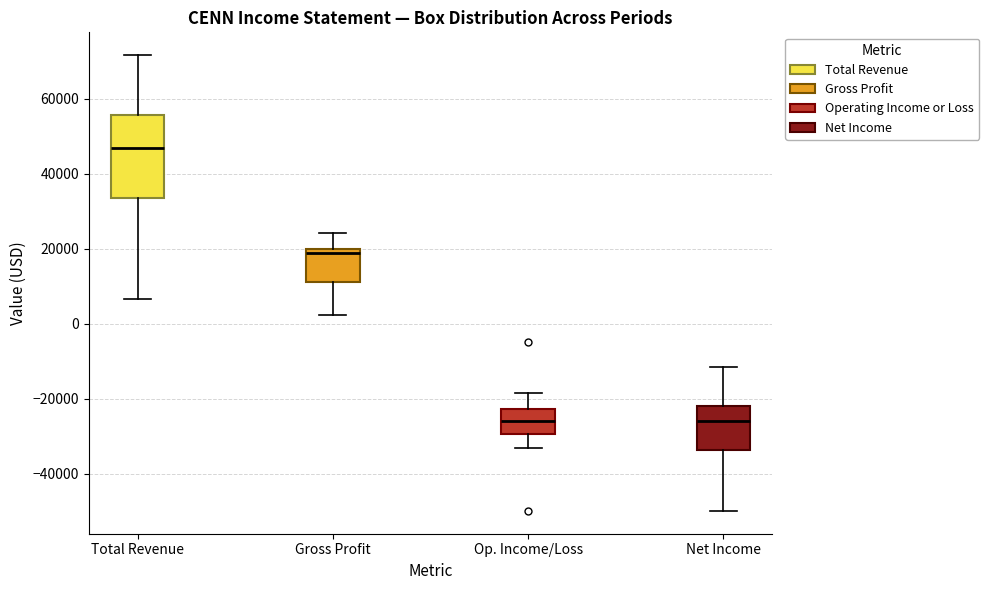

Reading left to right, transcribe this box plot: for each box, give where its median line is, the range the box spans, and where its two whiskers end, as read against the y-axis. The values are not printed on the chart, so give them approximately, as read against the axis.

Total Revenue: median 46000, box 34000 to 56000, whiskers 6000 to 72000
Gross Profit: median 18000, box 12000 to 20000, whiskers 2000 to 24000
Op. Income/Loss: median -26000, box -30000 to -22000, whiskers -34000 to -18000
Net Income: median -26000, box -34000 to -22000, whiskers -50000 to -12000